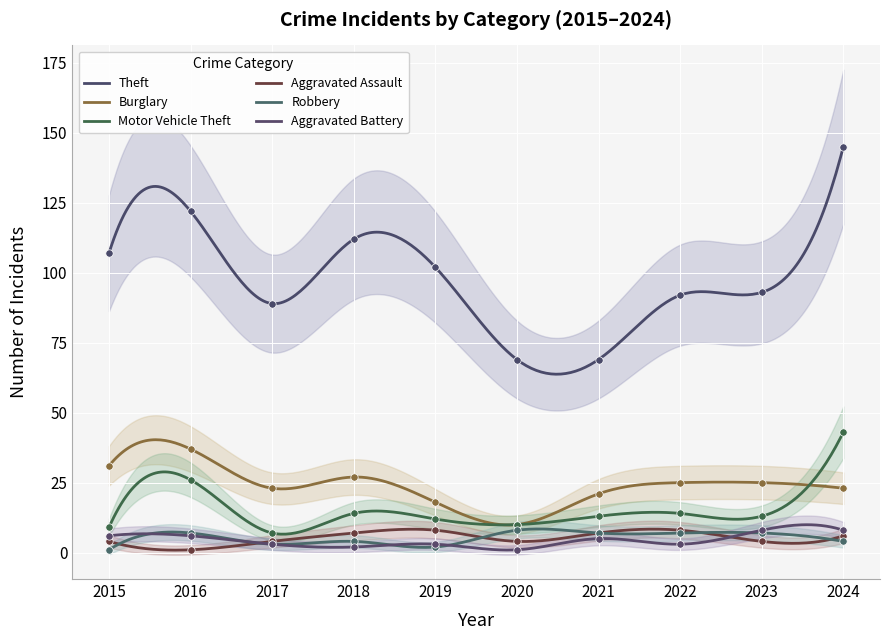

Which series has the widest spread of Y values?

Theft